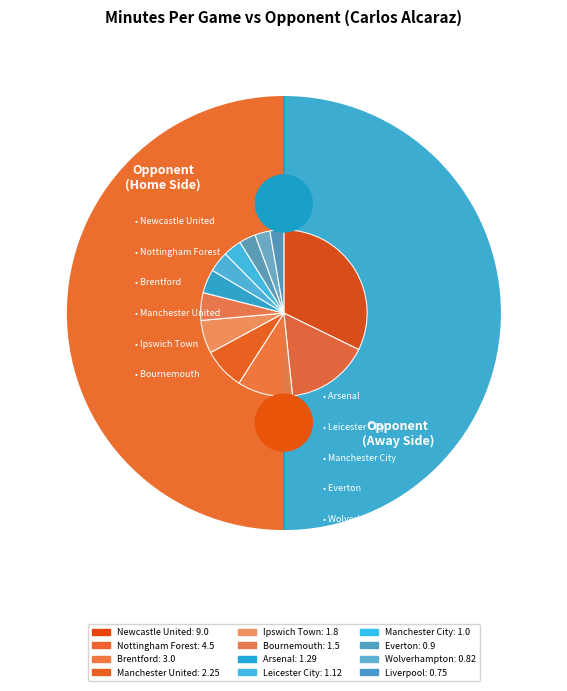

To the nearest percent, what is the combined percentage of Manchester United and Wolverhampton?

11%